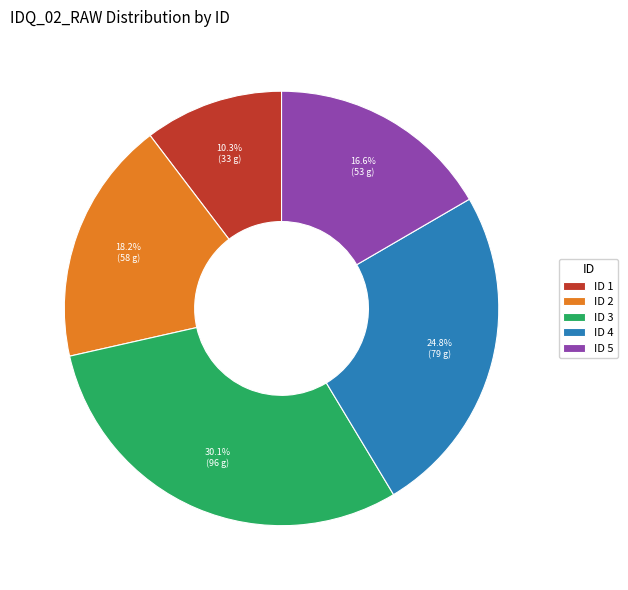

Is there any slice that represents more than half of the pie?

No